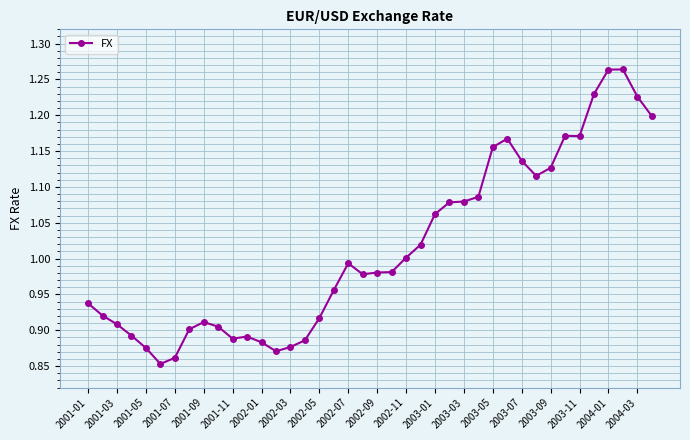

True or false: the data has more than 0 interior local peaks.

True